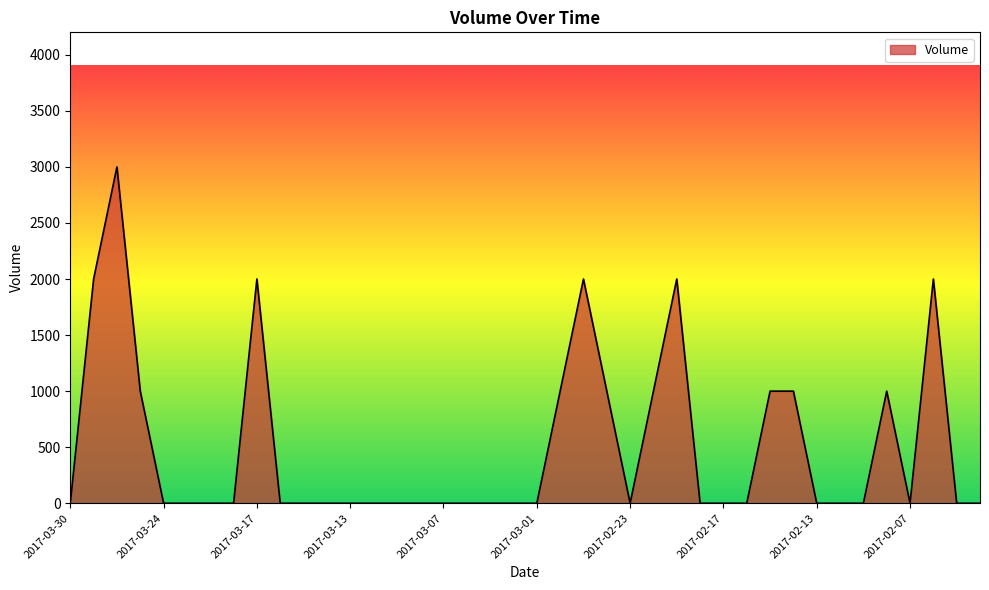

What is the difference between the maximum and minimum values?

3000